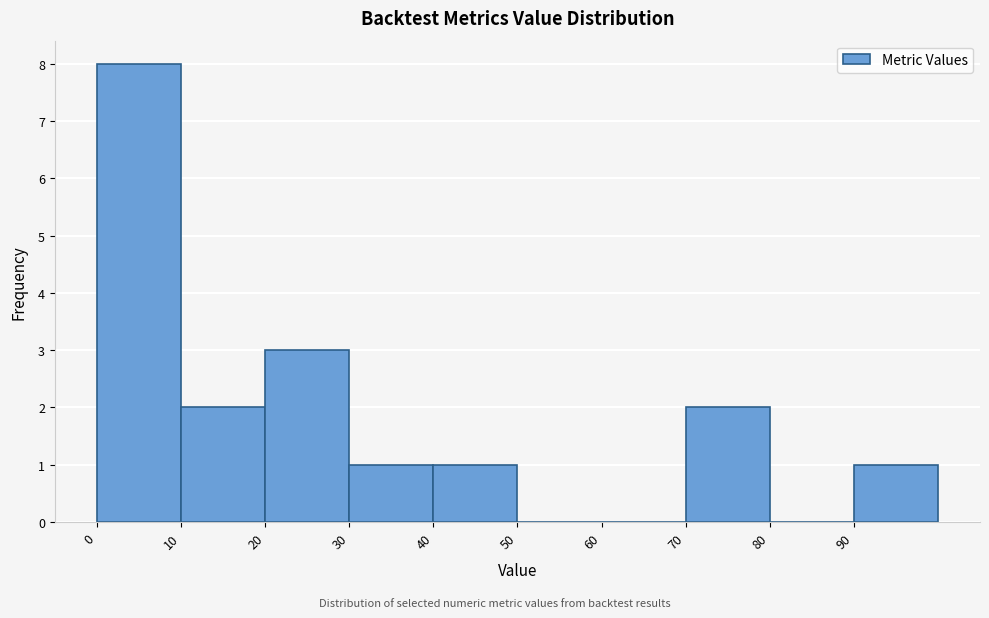

How tall is the bar that spans 10 to 20 on the x-axis? The values are not printed on the chart, so give them approximately, as read against the axis.

2